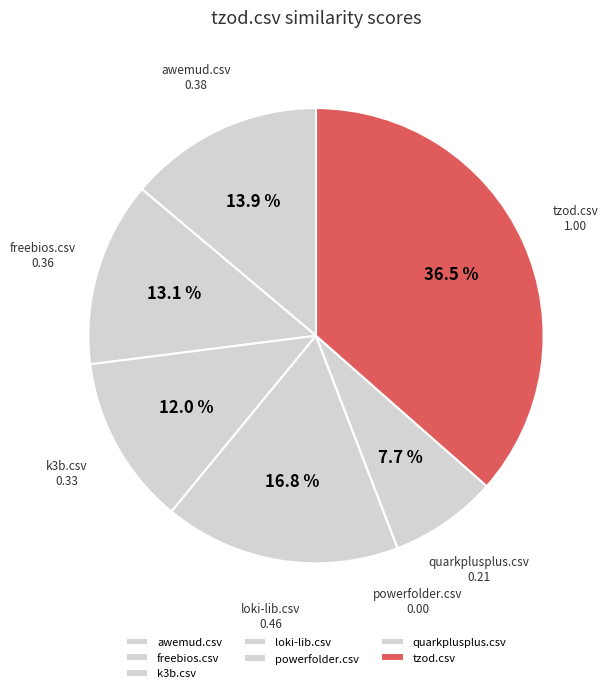

Which has a higher value, k3b.csv or freebios.csv?

freebios.csv